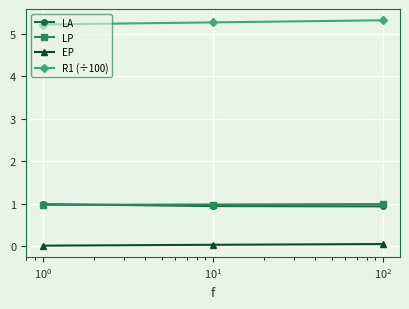

Is this an area chart (filled region under the line)?

No